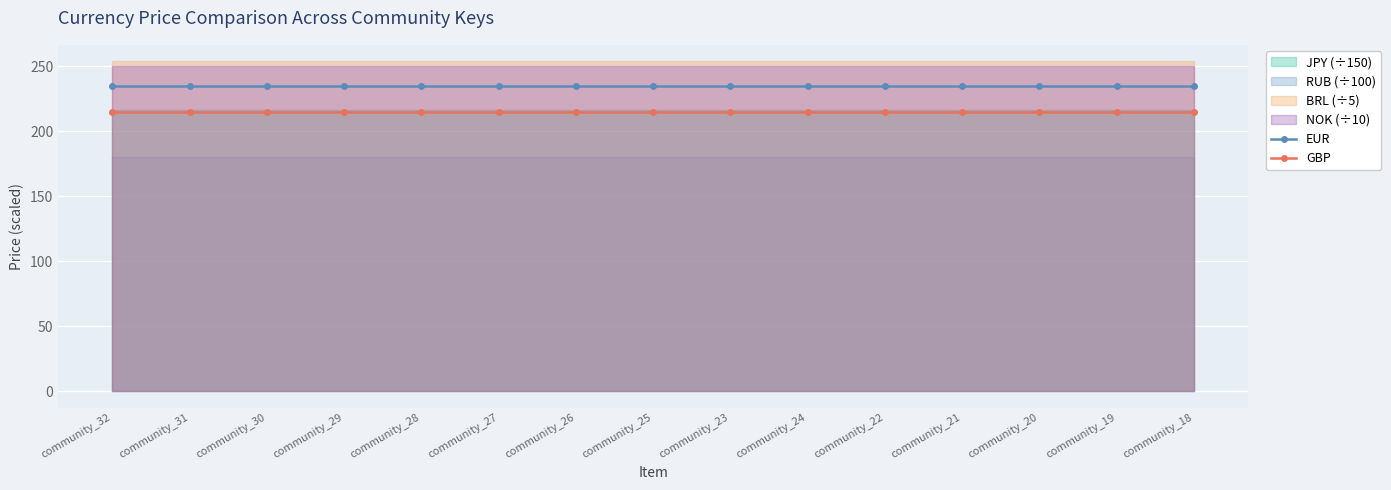

Reading right to left, list all the values displayed in this chart.

EUR: community_18=235	community_19=235	community_20=235	community_21=235	community_22=235	community_24=235	community_23=235	community_25=235	community_26=235	community_27=235	community_28=235	community_29=235	community_30=235	community_31=235	community_32=235
GBP: community_18=215	community_19=215	community_20=215	community_21=215	community_22=215	community_24=215	community_23=215	community_25=215	community_26=215	community_27=215	community_28=215	community_29=215	community_30=215	community_31=215	community_32=215